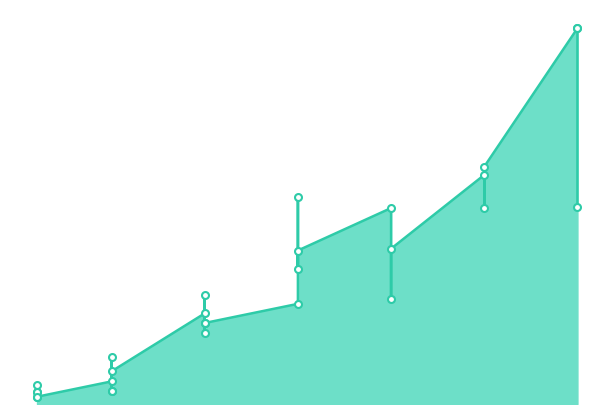

What is the average value?

12921